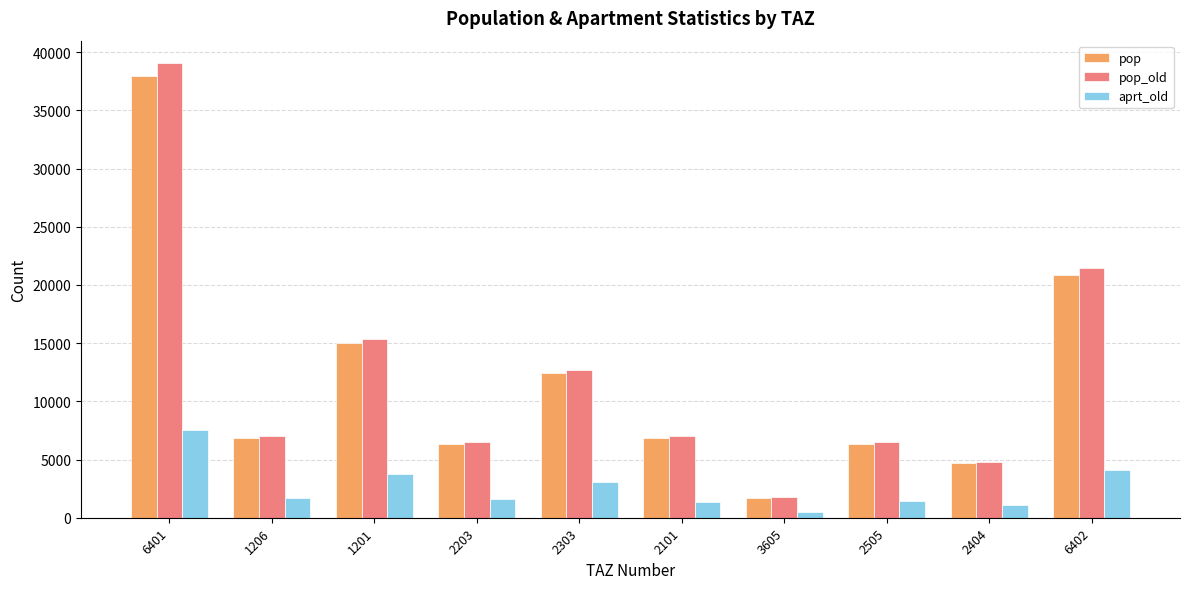

What are all the series names shown in the legend?

pop, pop_old, aprt_old